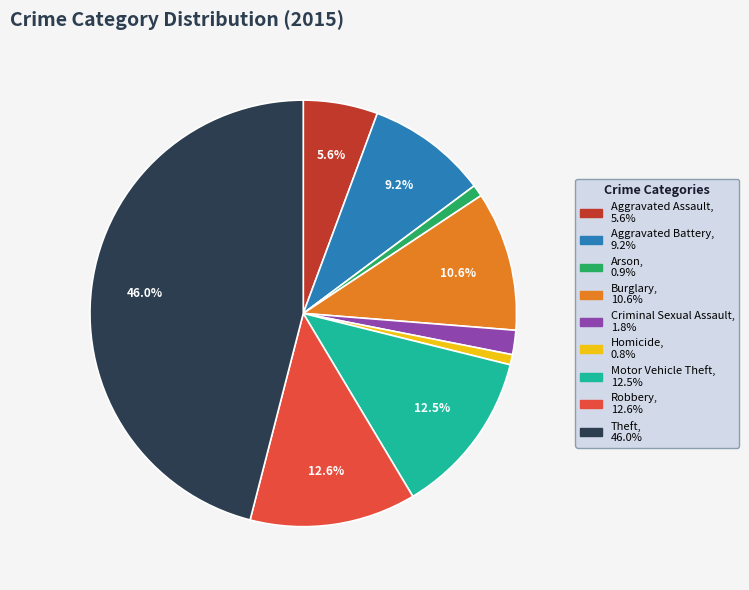

Is there a majority slice in this chart?

No